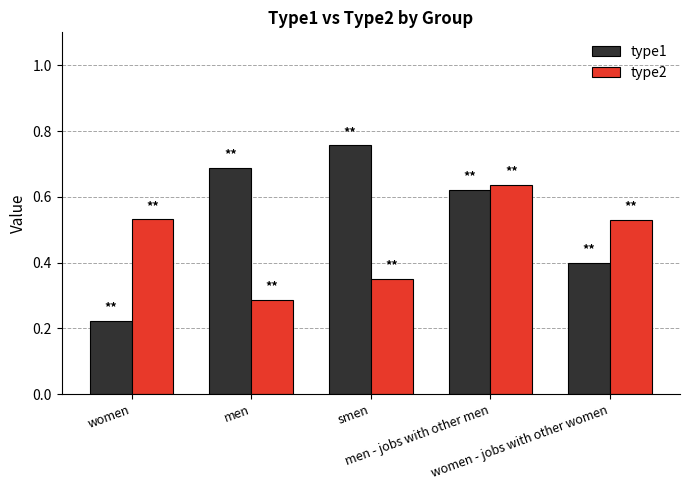

Between men and smen, which series saw the biggest shift?

type1